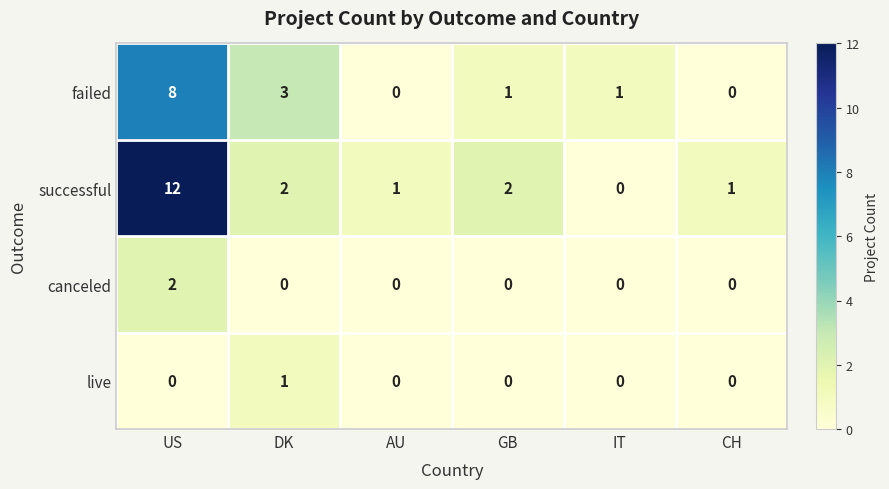

Rank the series at US from highest to lowest value.

successful, failed, canceled, live